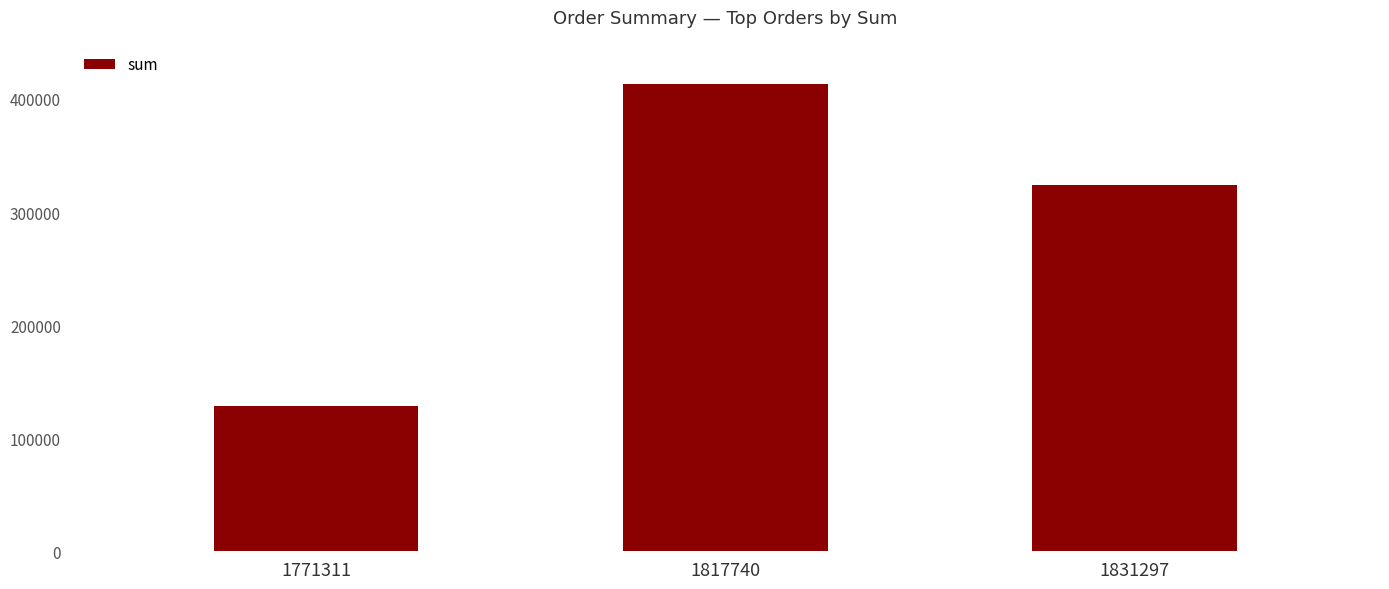

Reading right to left, extract all data points from this chart.

1831297=323622	1817740=413065	1771311=128451